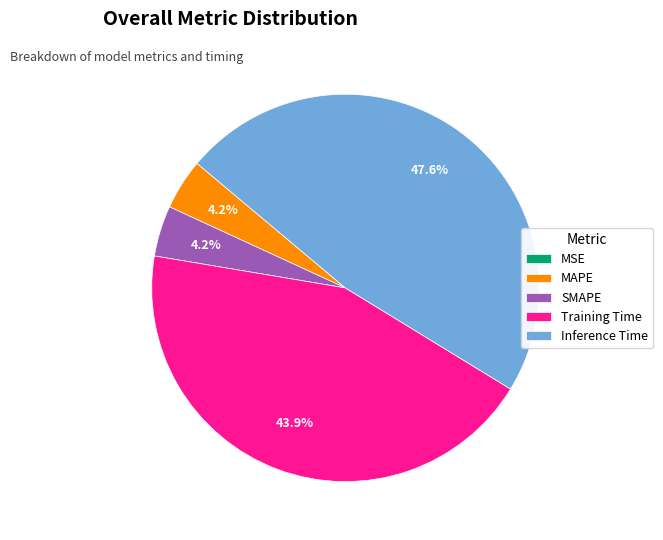

How much of the chart is everything except SMAPE?

95.8%